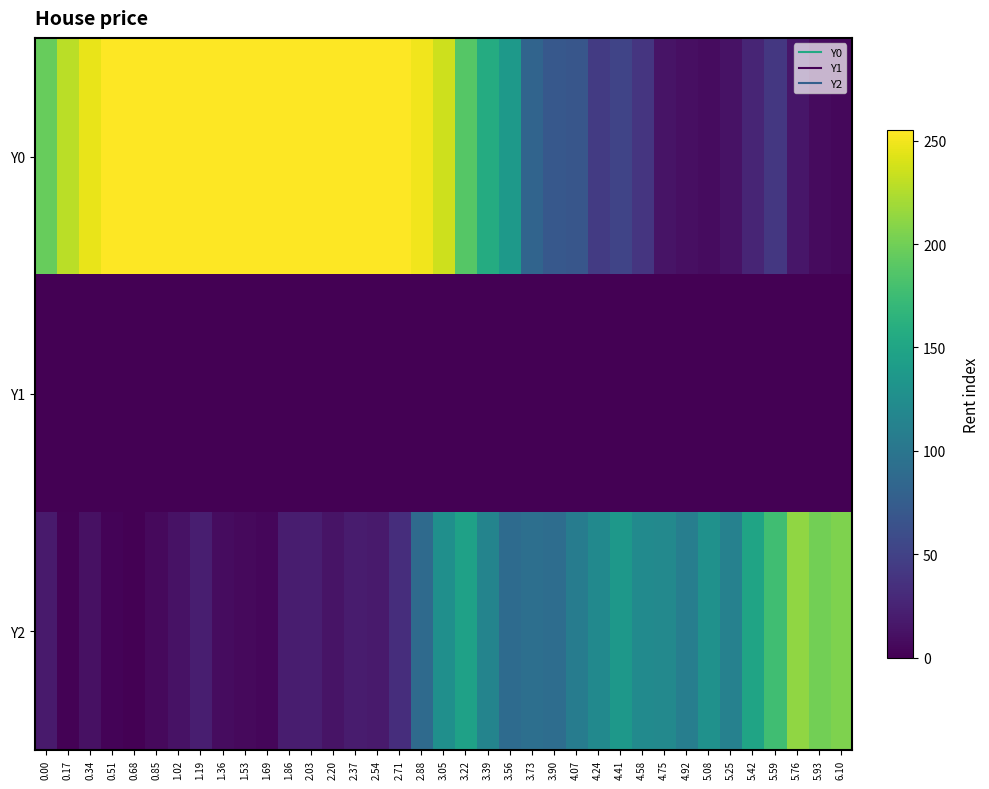

What is the total value across all series at 5.76?

228.8